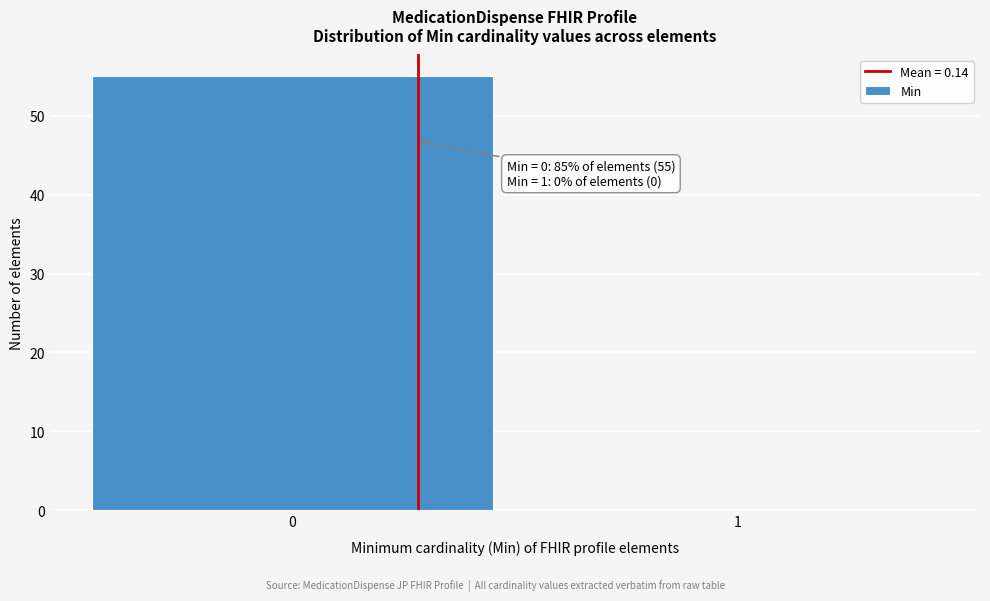

Reading right to left, transcribe all the data shown in this chart.

1=0	0=55